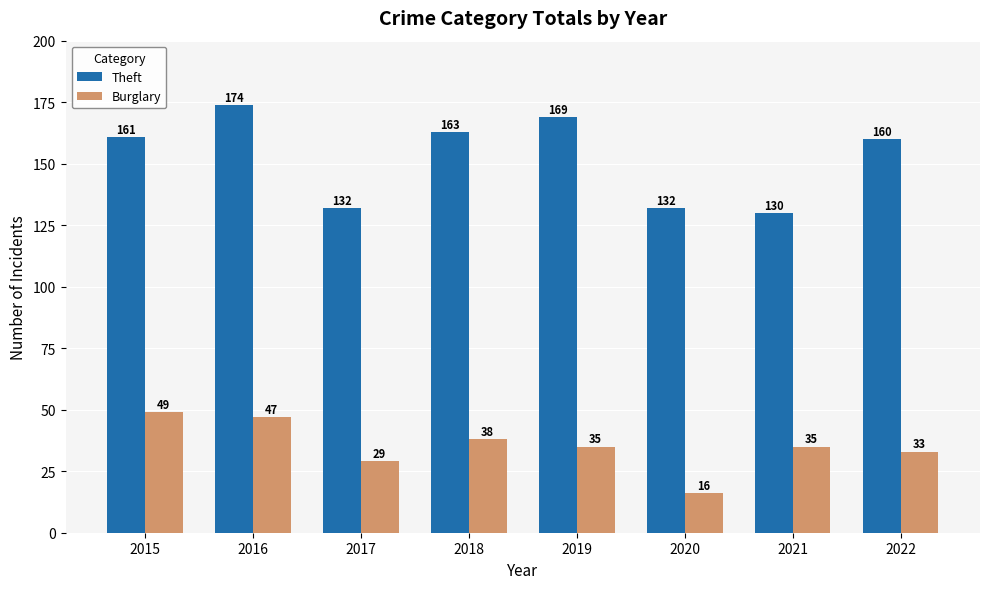

At which label does Theft reach its minimum?

2021